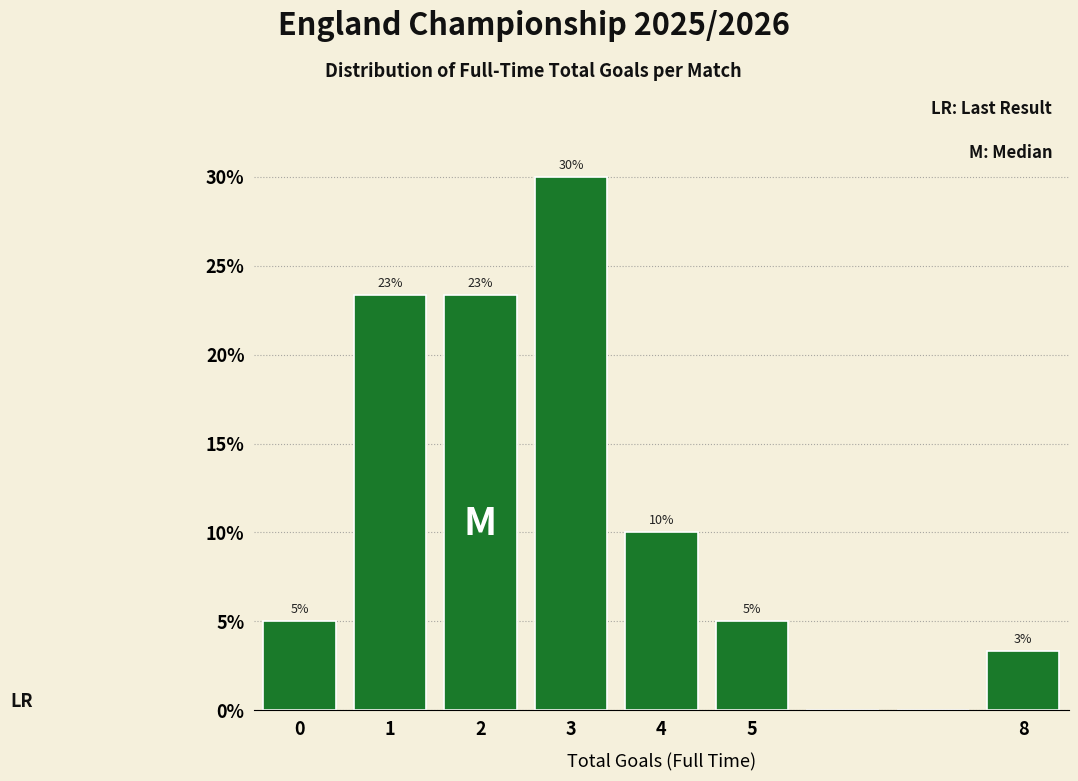

Over which range of the x-axis is the bar tallest?

2.5 to 3.5